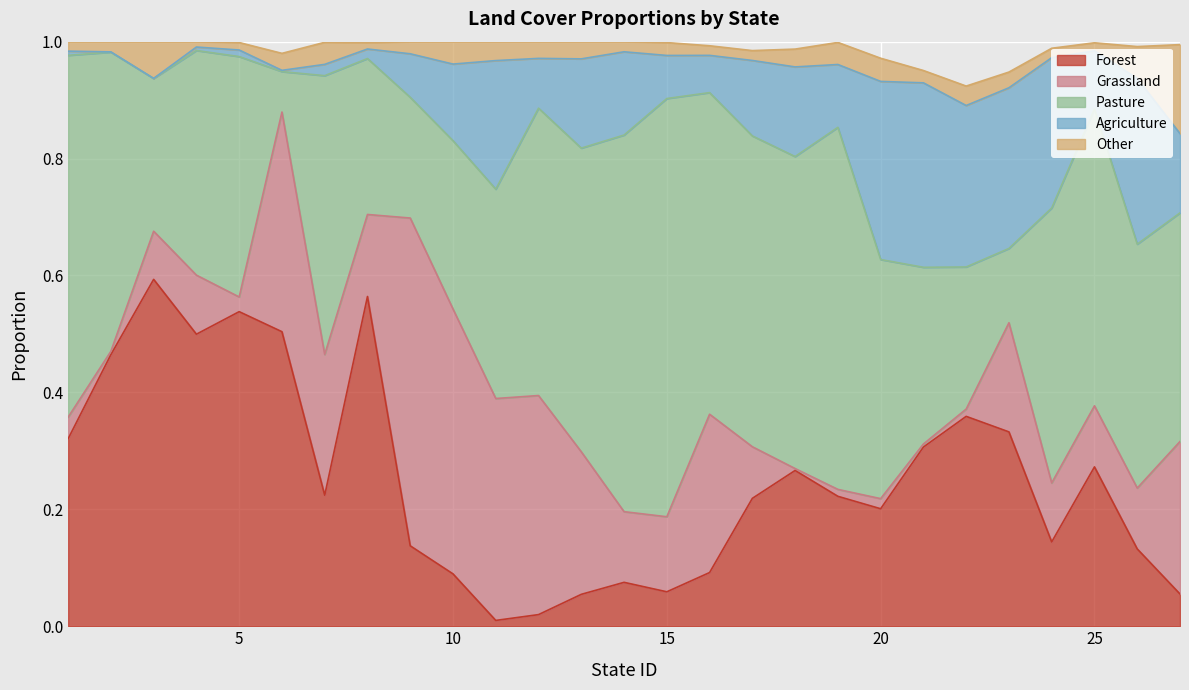

What are all the series names shown in the legend?

Forest, Grassland, Pasture, Agriculture, Other